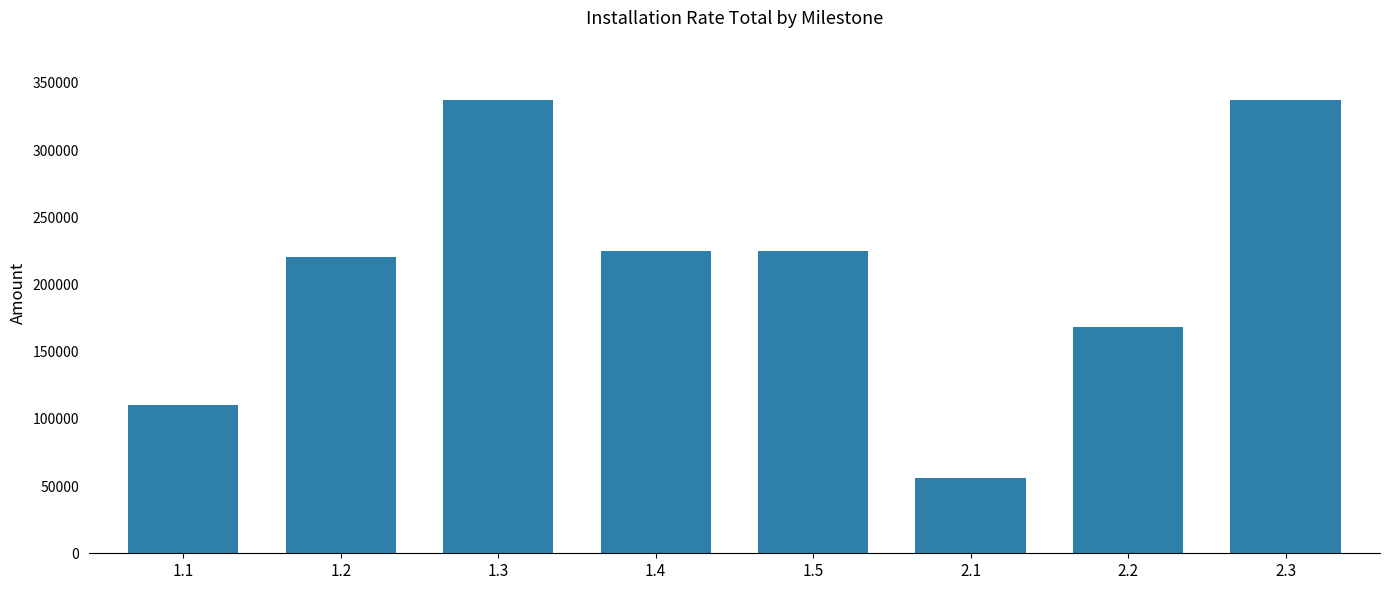

What is the difference between the values at 1.1 and 2.3?

226780